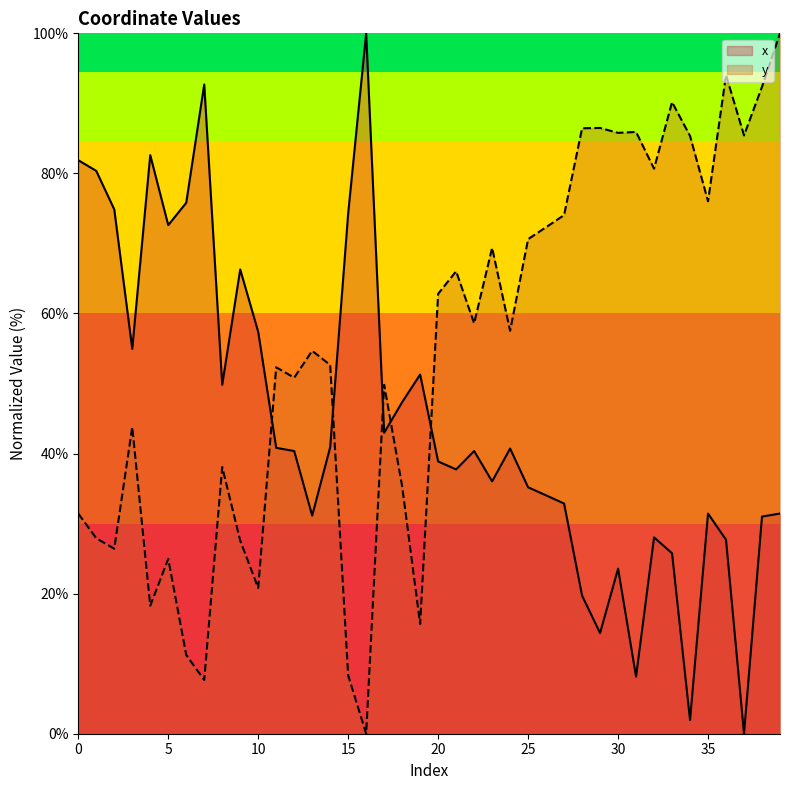

List the series in order of their peak value, highest first.

x, y